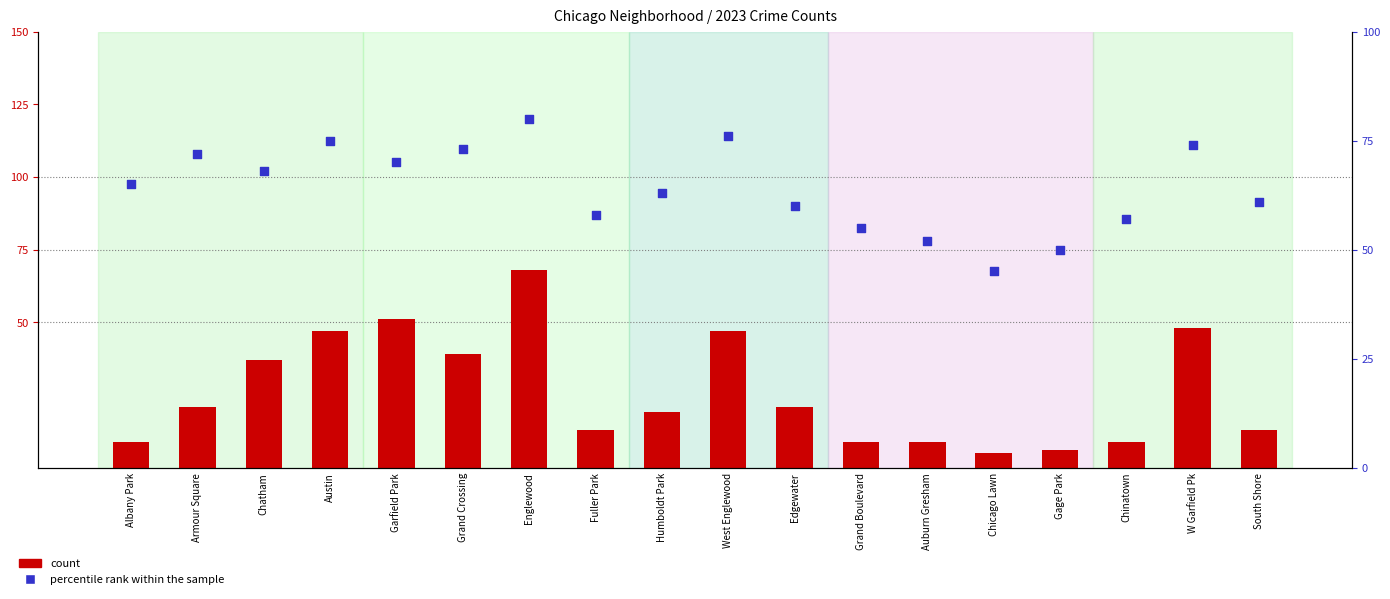

At which category is the sum across all series the highest?

Englewood